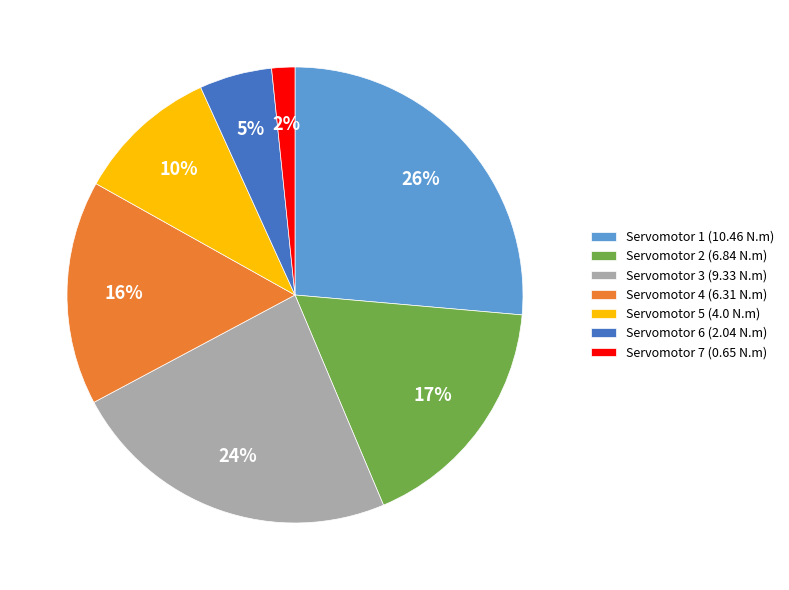

To the nearest percent, what is the average slice percentage?

14%